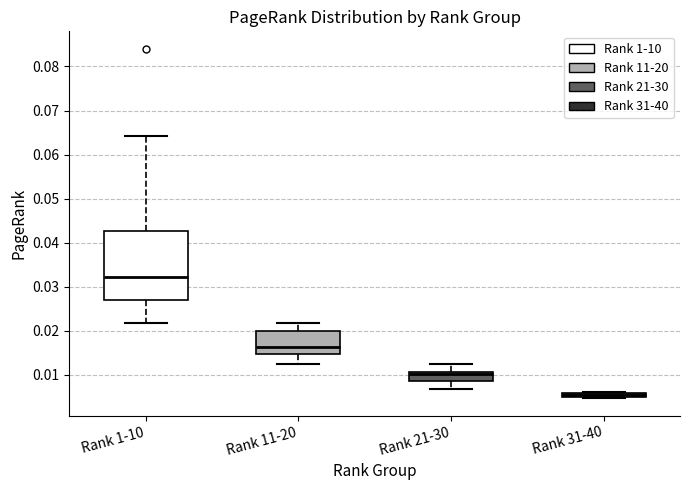

Which box is the tallest, from its lower edge to its upper edge?

Rank 1-10